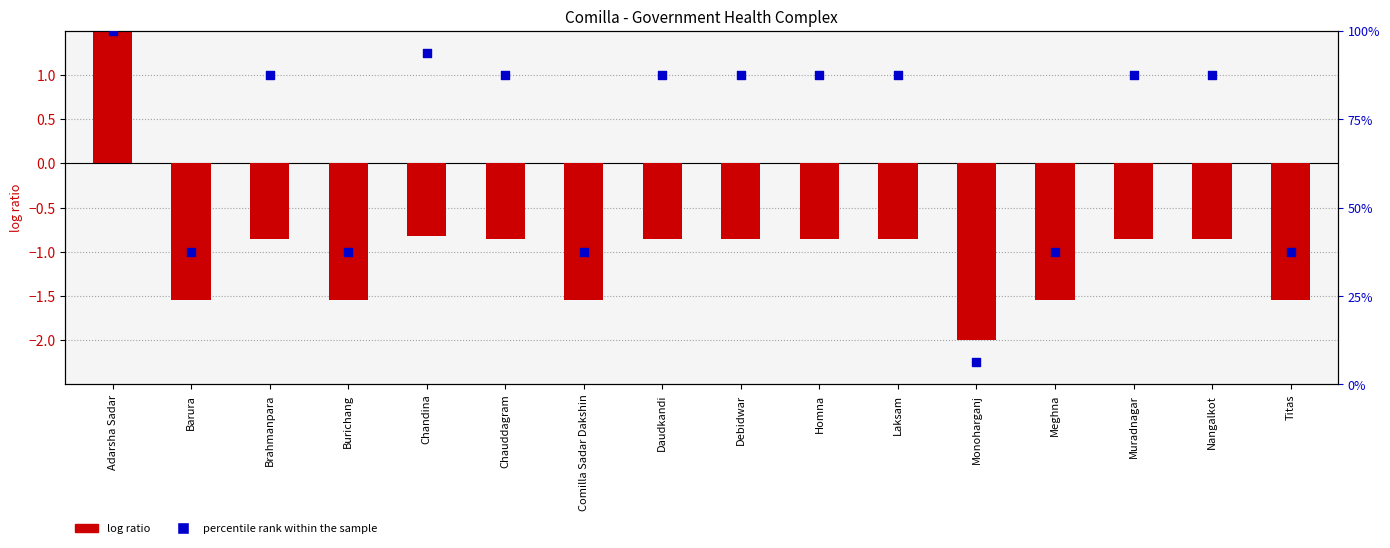

Which series has the largest total across all categories?

percentile rank within the sample